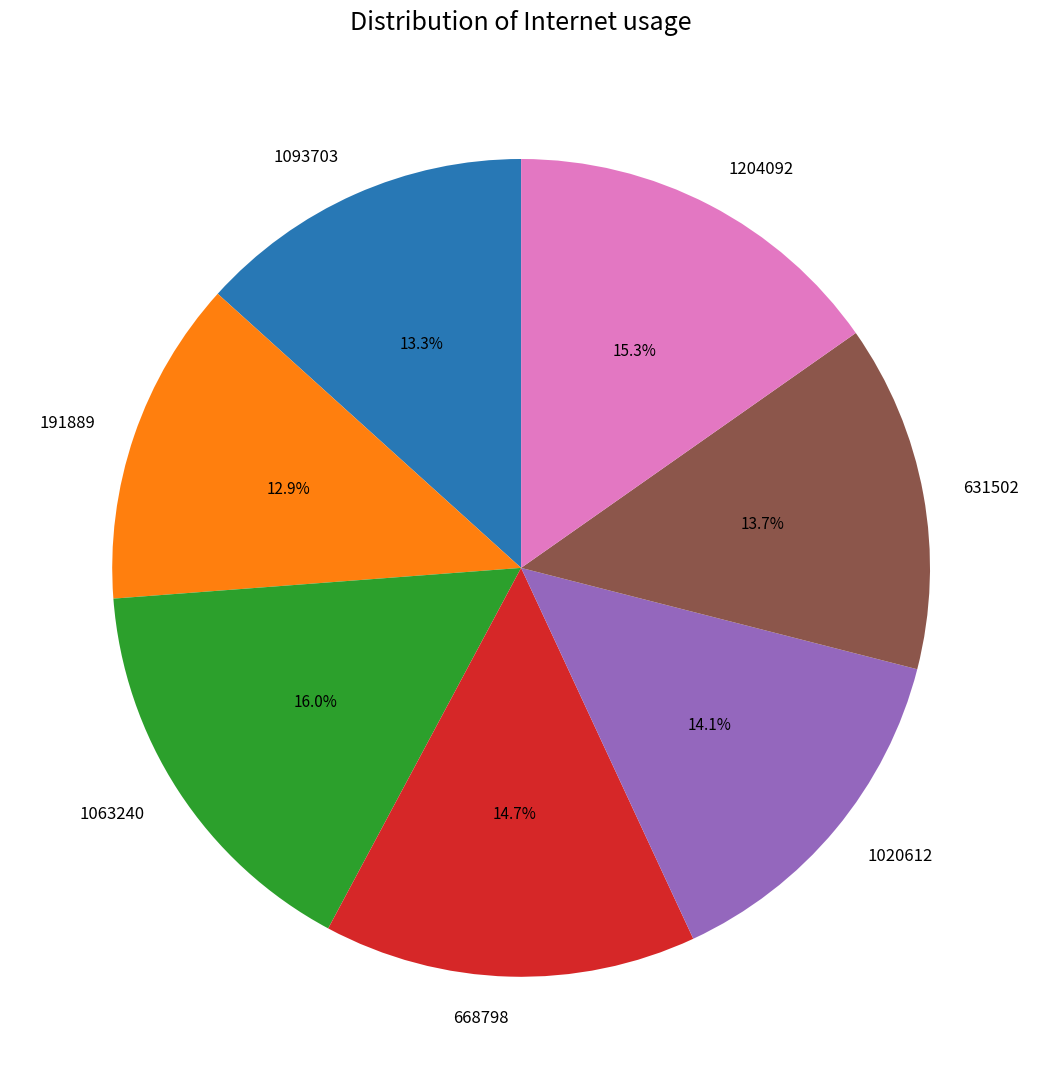

Is it true that 1020612 is 1% of the pie?

False